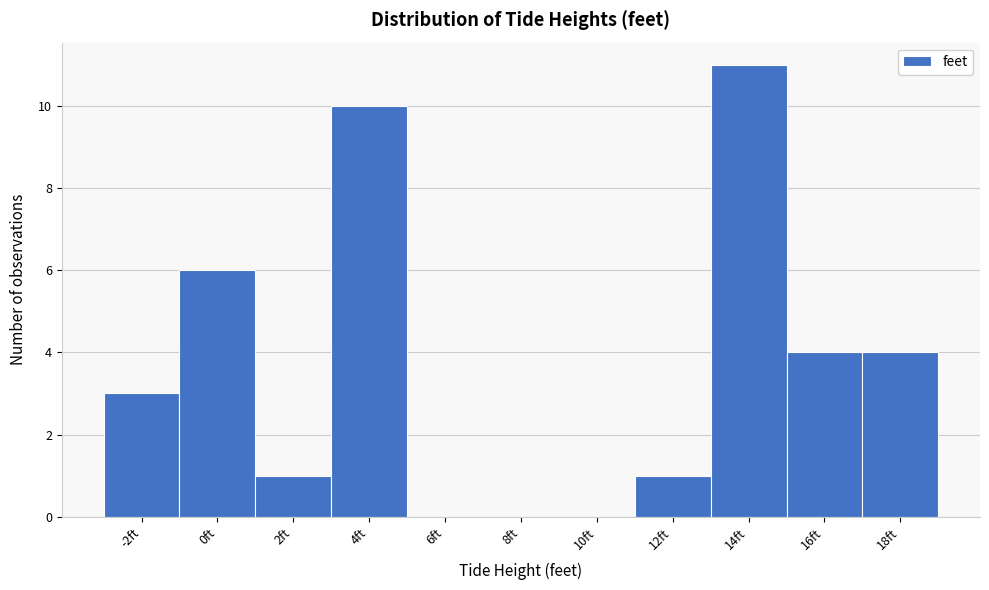

Reading left to right, transcribe this chart: for each bar, give the range it covers on the x-axis and its height. The values are not printed on the chart, so give them approximately, as read against the axis.

-3 to -1: 3
-1 to 1: 6
1 to 3: 1
3 to 5: 10
5 to 7: 0
7 to 9: 0
9 to 11: 0
11 to 13: 1
13 to 15: 11
15 to 17: 4
17 to 19: 4